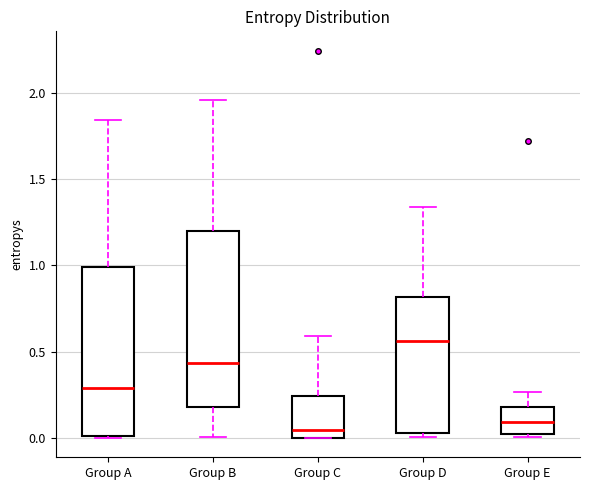

Reading left to right, read every box against the y-axis: the position of its median line, the range the box covers, and the ends of its whiskers. The values are not printed on the chart, so give them approximately, as read against the axis.

Group A: median 0.30, box 0.00 to 1.00, whiskers 0.00 to 1.85
Group B: median 0.45, box 0.20 to 1.20, whiskers 0.00 to 1.95
Group C: median 0.05, box 0.00 to 0.25, whiskers 0.00 to 0.60
Group D: median 0.55, box 0.05 to 0.80, whiskers 0.00 to 1.35
Group E: median 0.10, box 0.05 to 0.20, whiskers 0.00 to 0.25